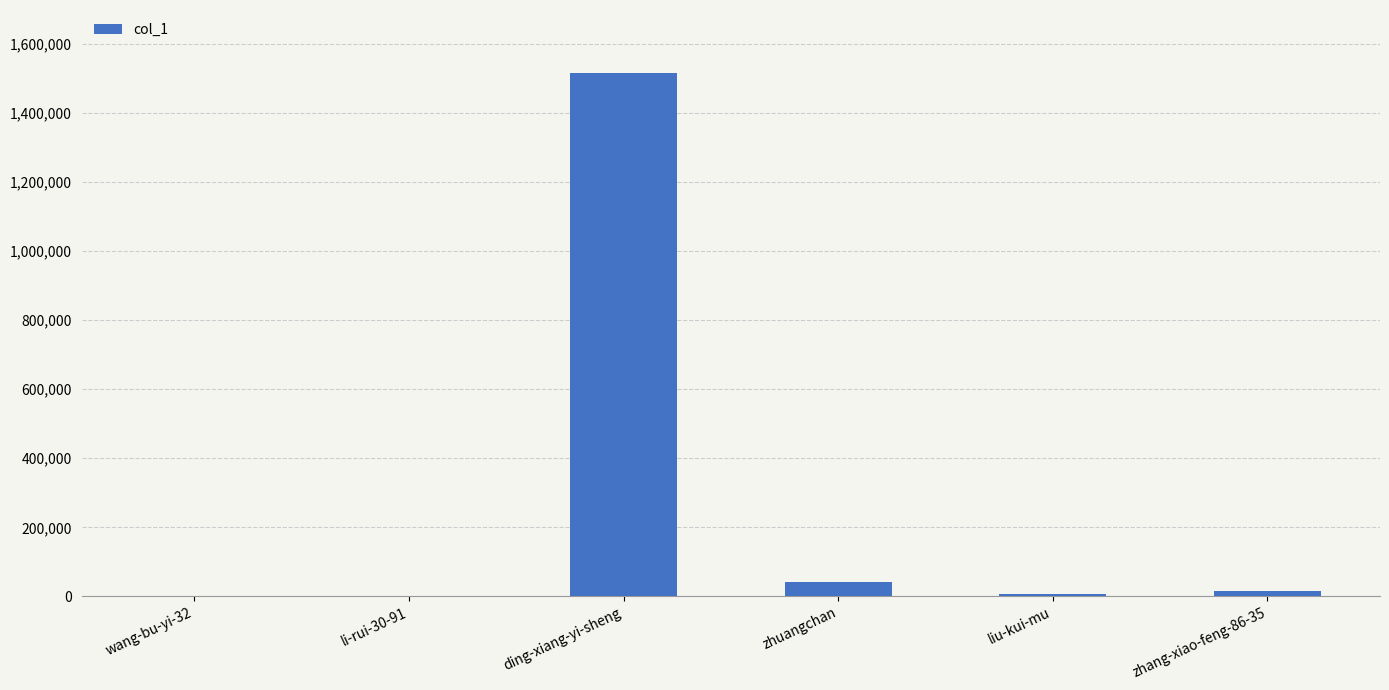

What is the maximum value shown in the chart?

1515535